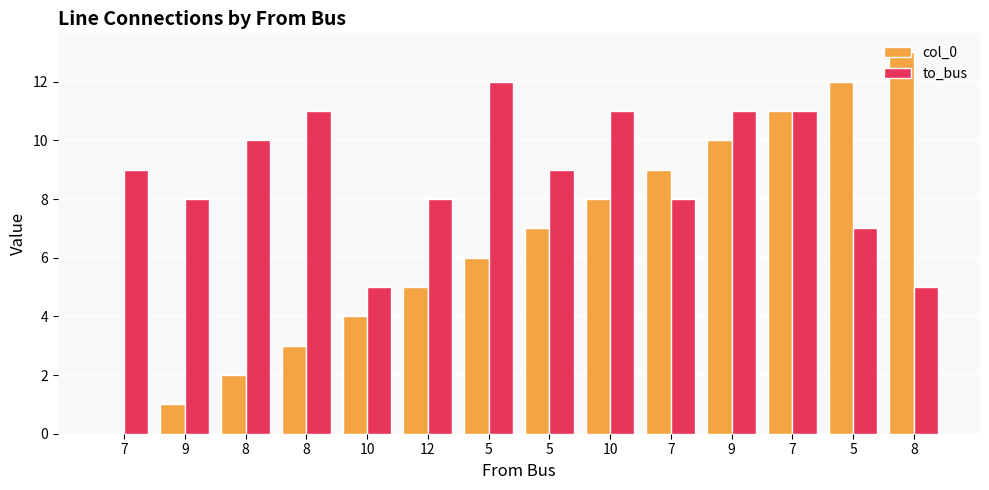

Does the chart contain stacked bars?

No